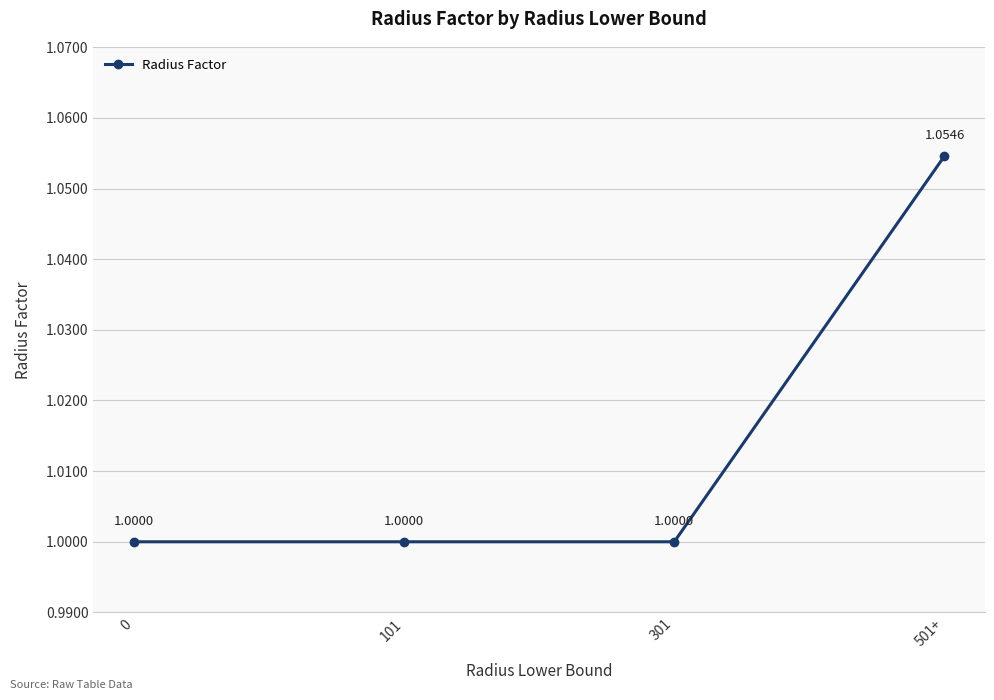

True or false: there are more than 0 points higher than both neighbors.

False